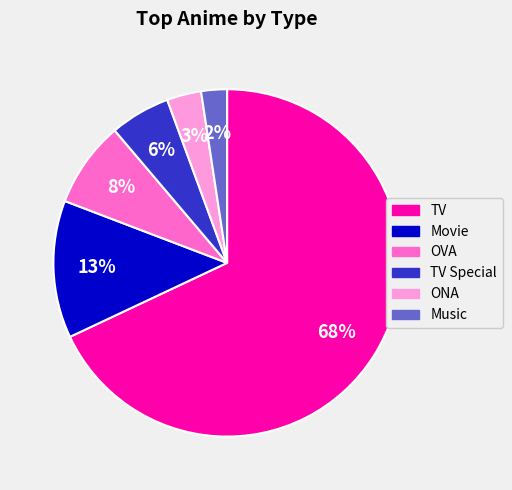

Is it true that TV Special is 6% of the pie?

True